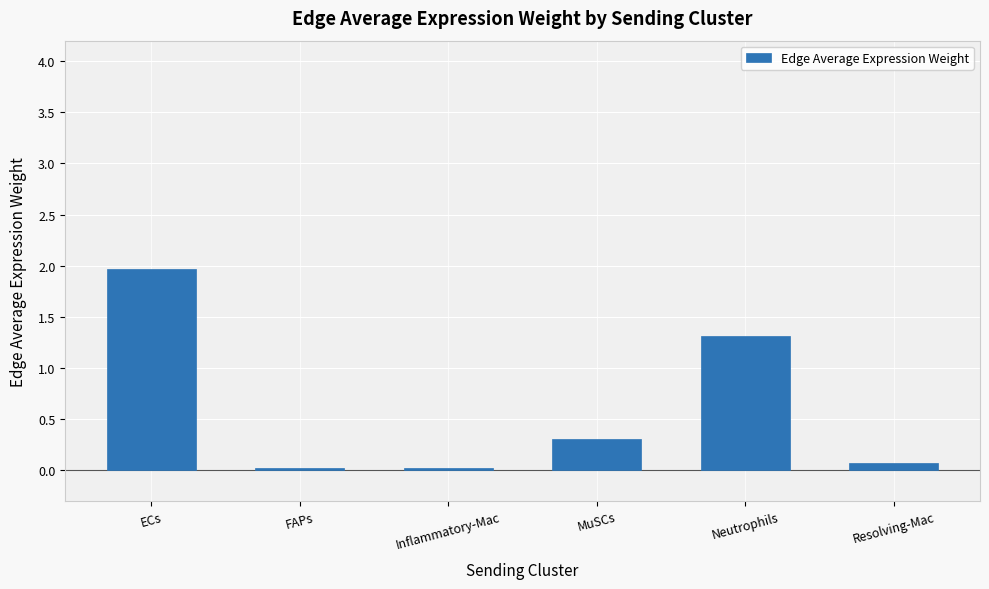

The chart shows a value of 2.0 at ECs. True or false?

True